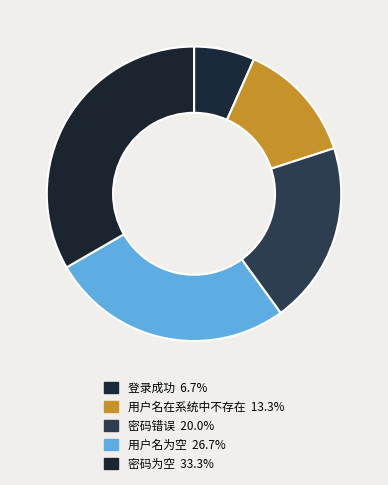

Rank the categories by value from highest to lowest.

密码为空, 用户名为空, 密码错误, 用户名在系统中不存在, 登录成功